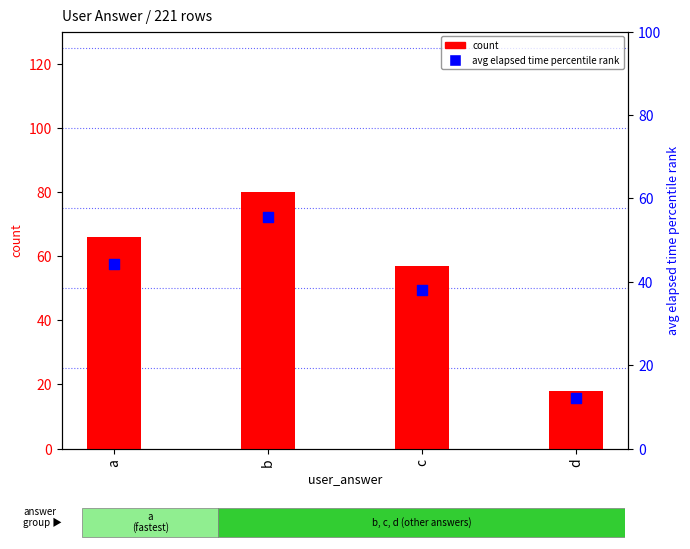

What are all the series names shown in the legend?

count, avg elapsed time percentile rank